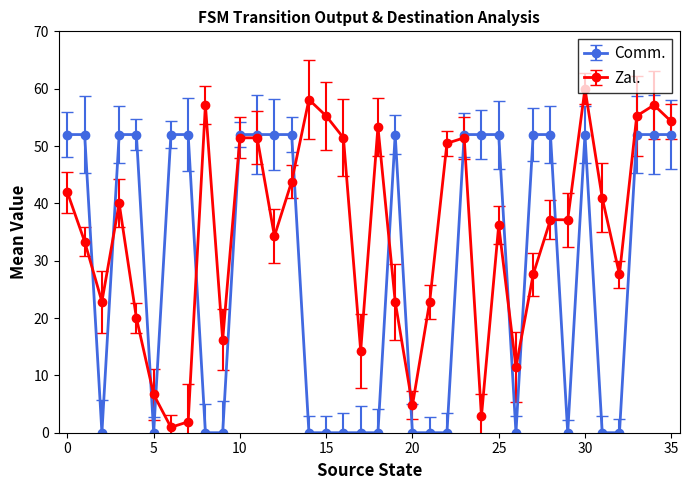

What is the maximum value for Zal.?

60.0